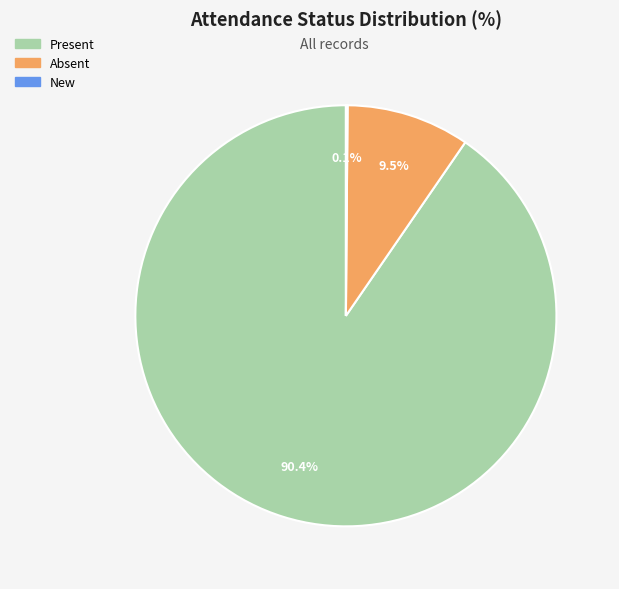

What is the largest slice in the pie chart?

Present